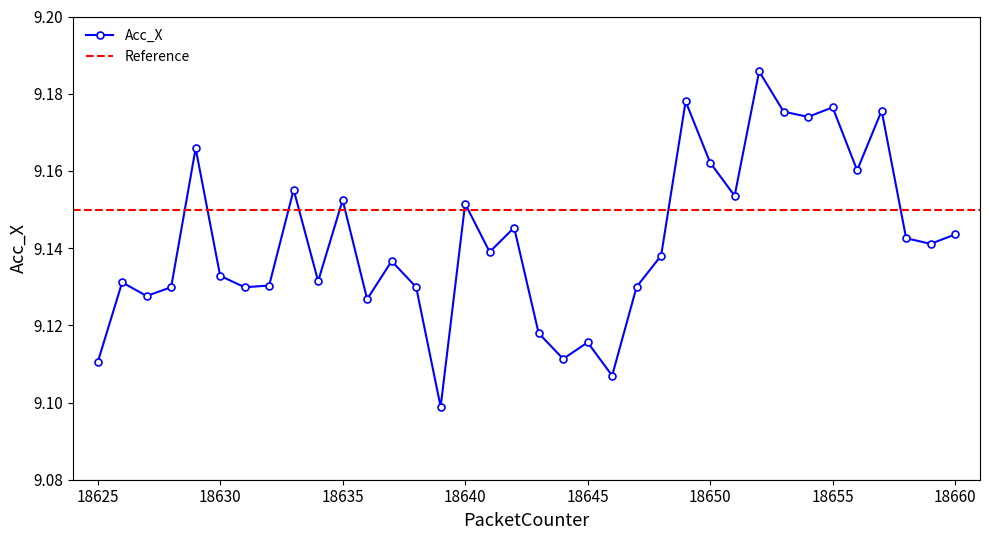

True or false: the data has more than 1 interior local peaks.

True